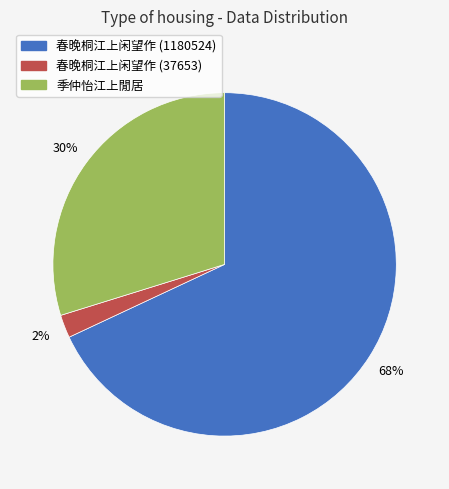

To the nearest percent, what percentage of the pie is 季仲怡江上閒居?

30%